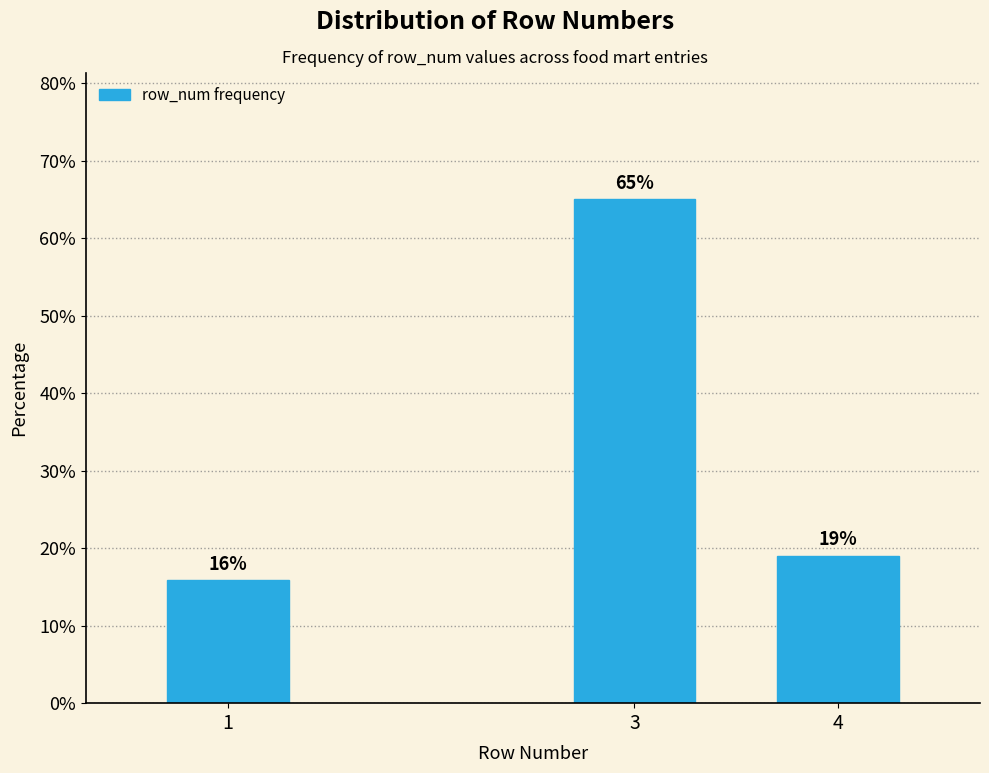

What is the value of the 3rd bar from the left?

19.0